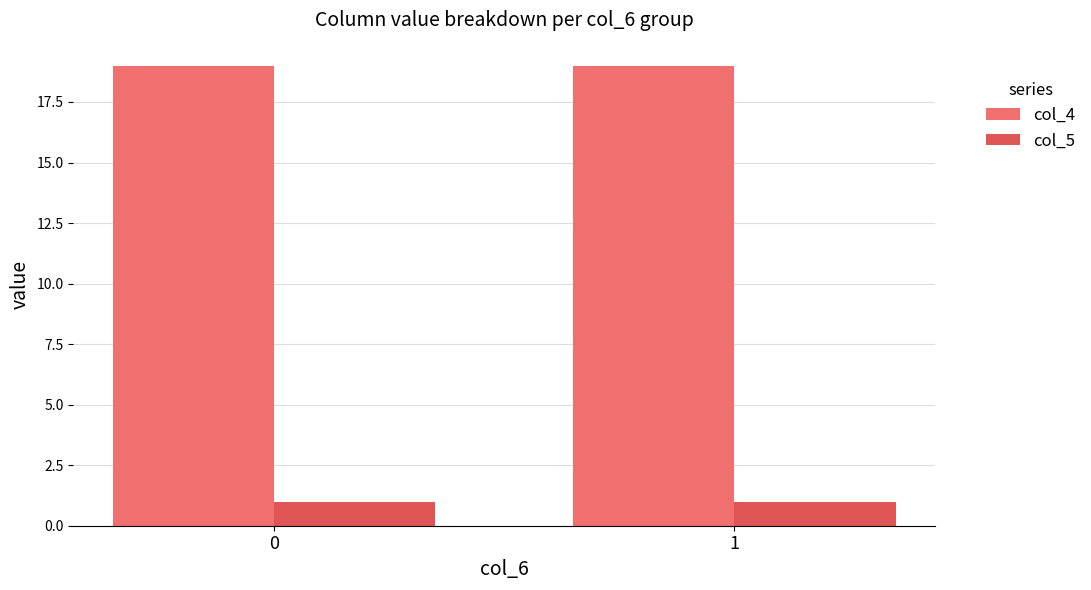

What are all the series names shown in the legend?

col_4, col_5